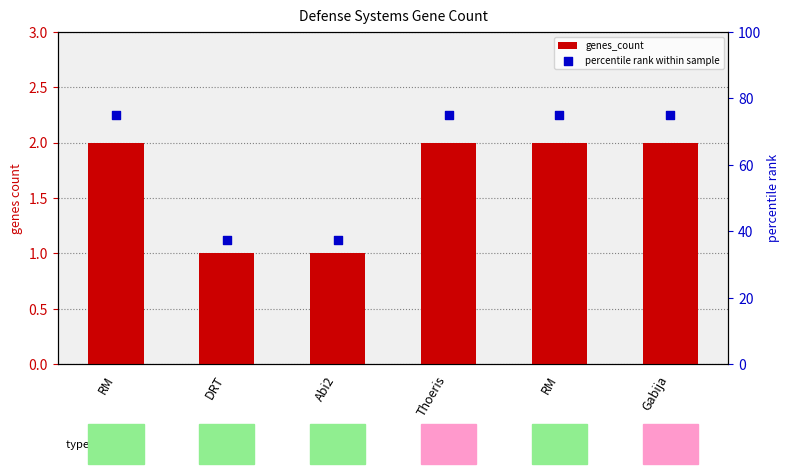

What are all the series names shown in the legend?

genes_count, percentile rank within sample